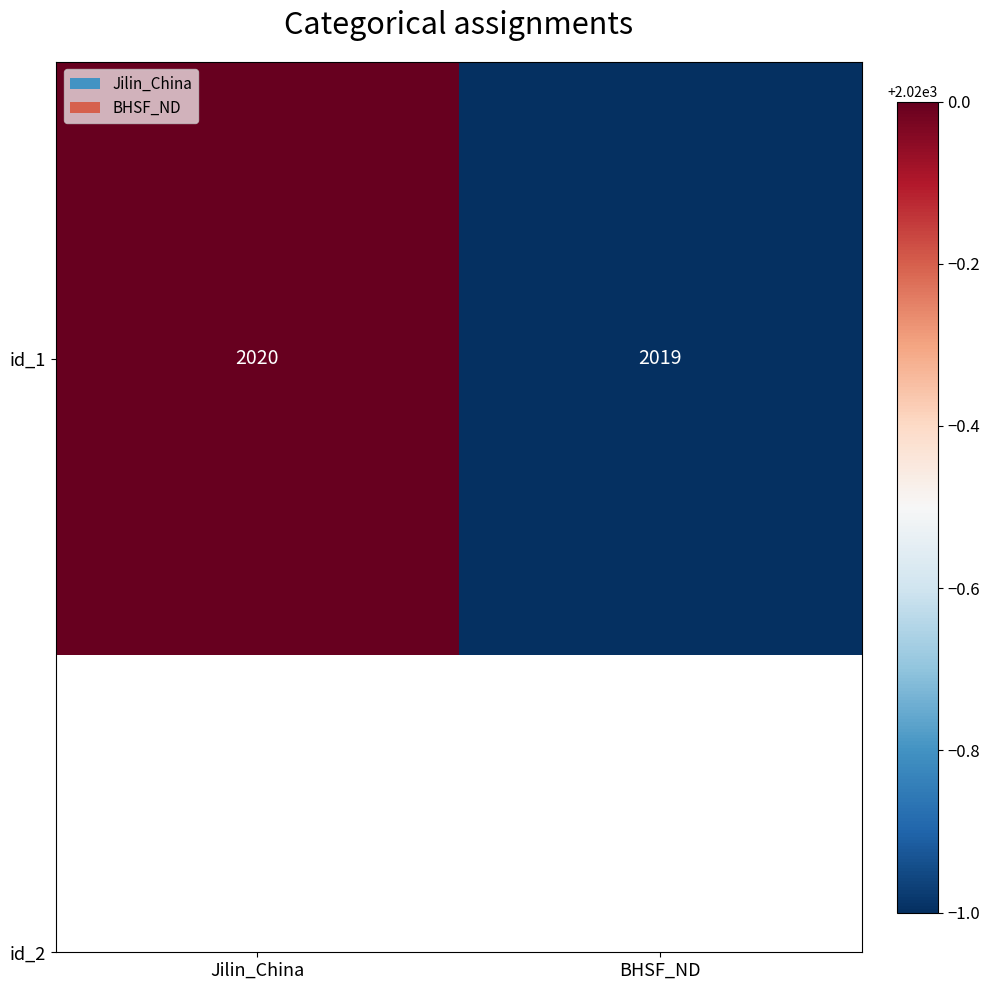

Count the number of data series in this chart.

1